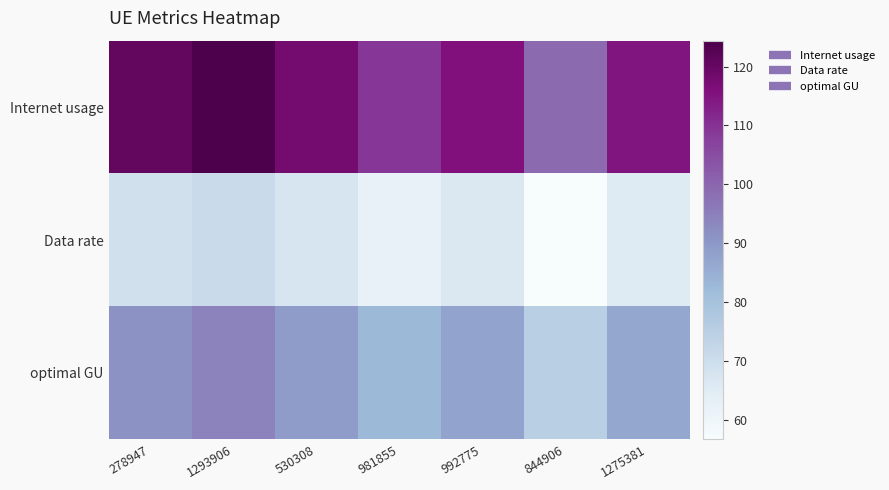

How many series are shown in this chart?

3